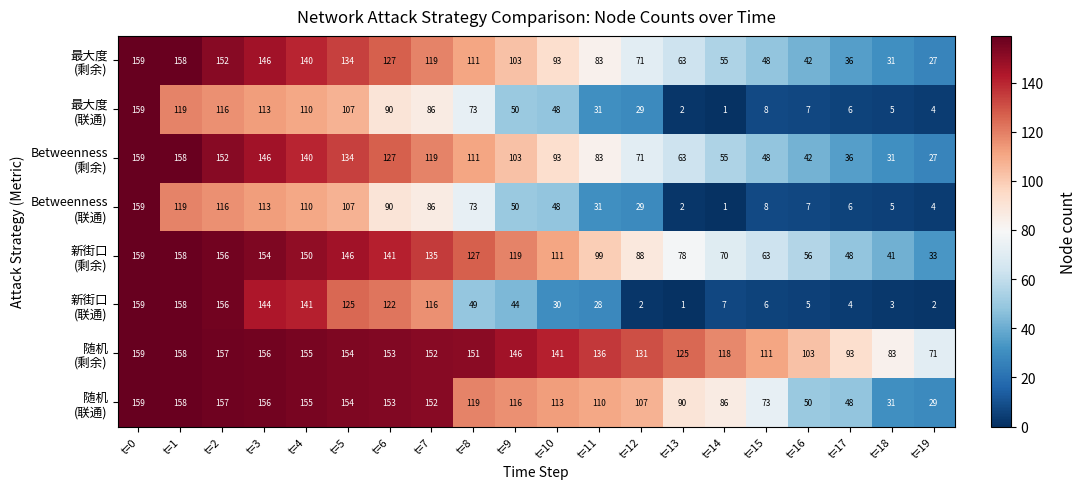

Which category has the highest value across all series?

t=0